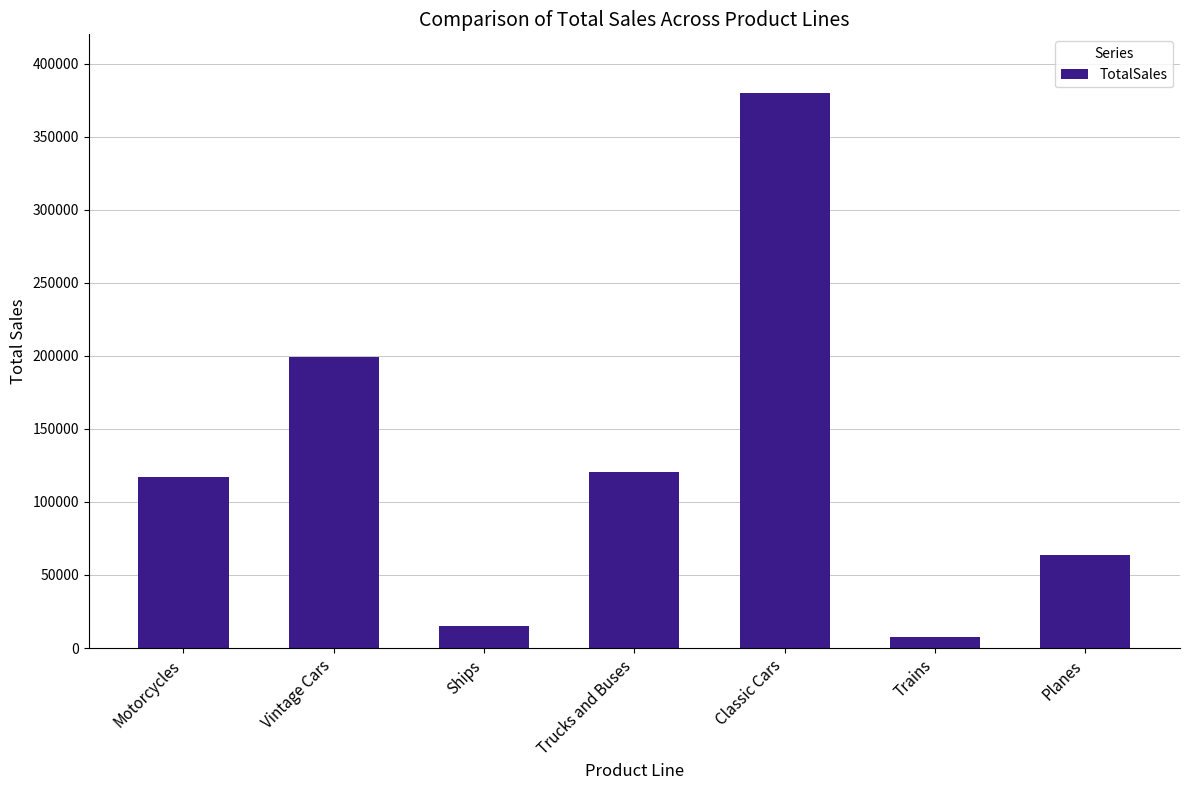

What is the label of the 4th bar from the right?

Trucks and Buses